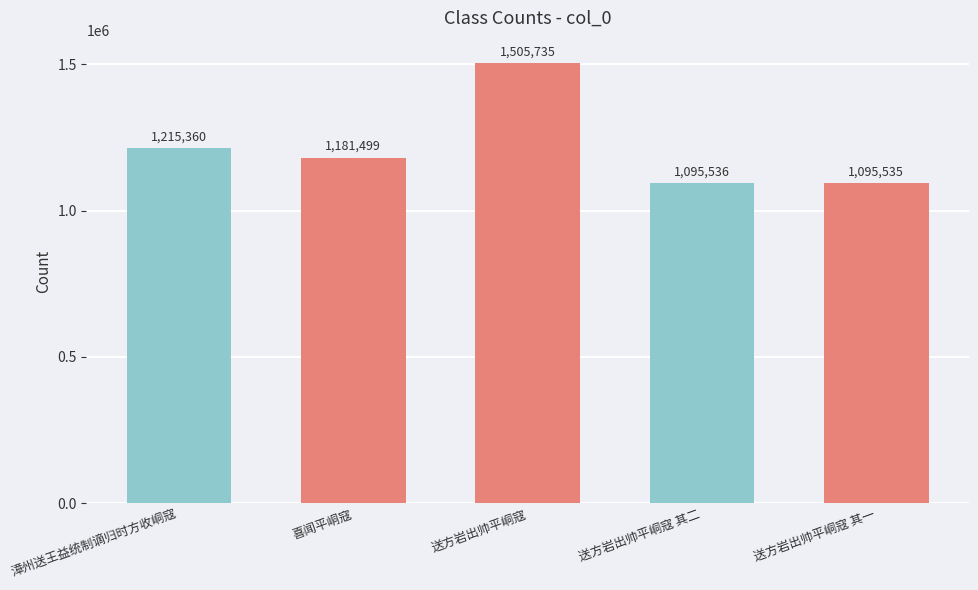

Where does the data first go above 1181499?

漳州送王益统制谪归时方收峒寇